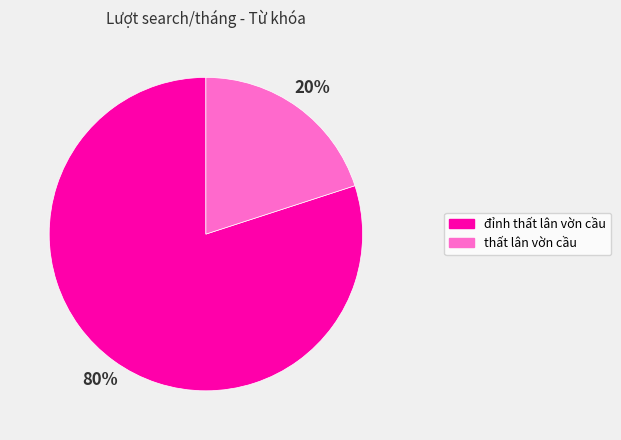

To the nearest percent, what is the difference between the largest and smallest slice percentages?

60%